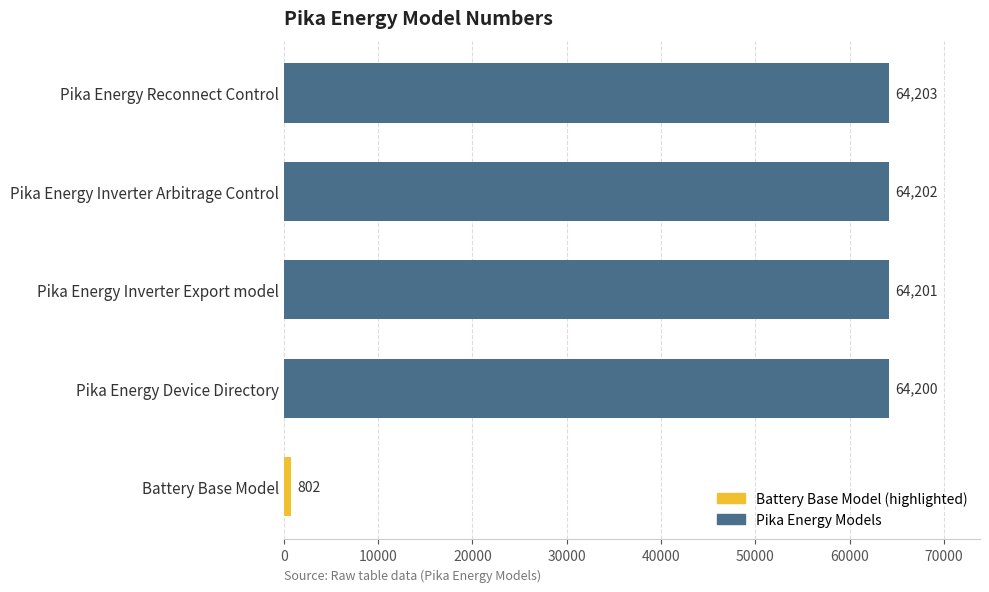

Rank the categories by value from lowest to highest.

Battery Base Model, Pika Energy Device Directory, Pika Energy Inverter Export model, Pika Energy Inverter Arbitrage Control, Pika Energy Reconnect Control